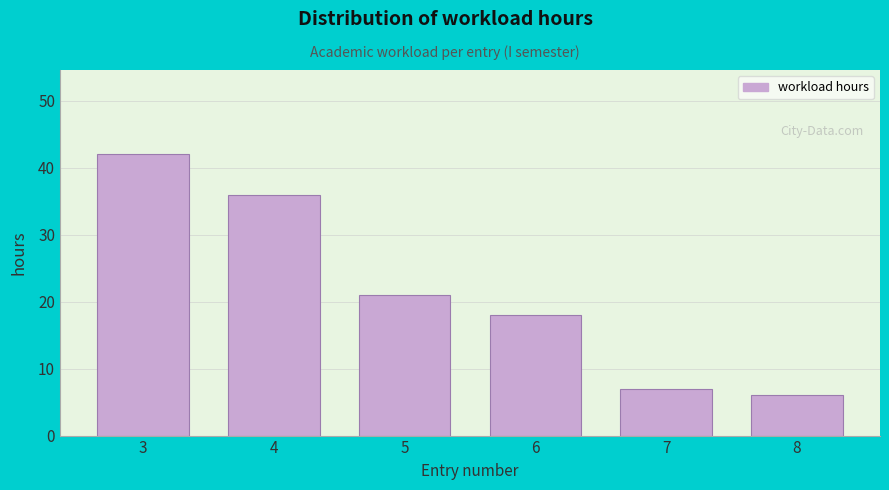

Reading left to right, what are all the values shown in this chart?

3=42	4=36	5=21	6=18	7=7	8=6